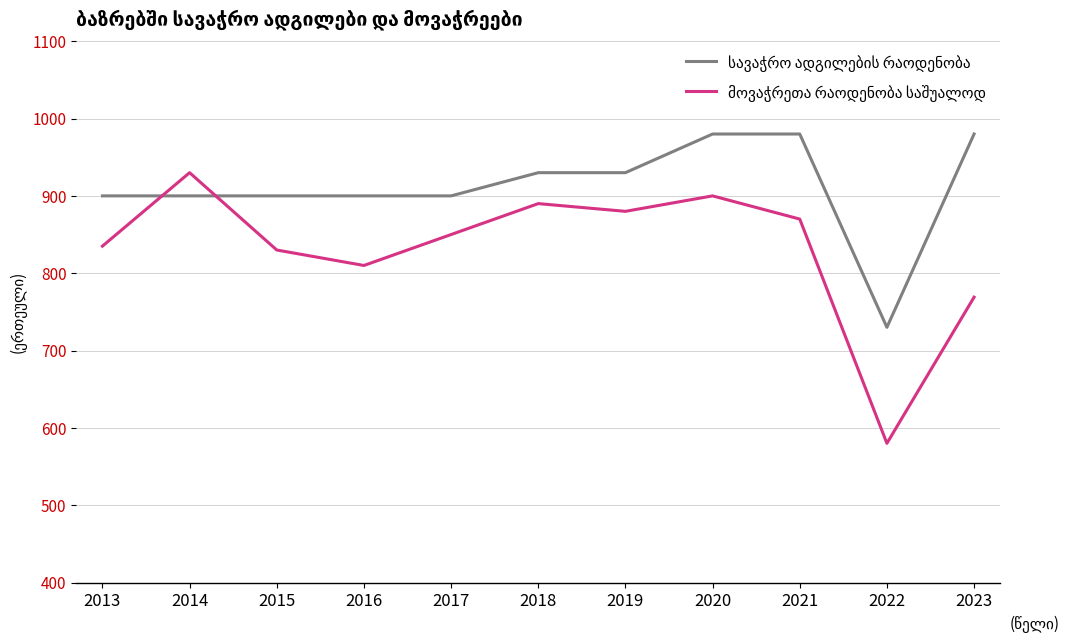

What is the spread (max minus min) of values at 2020?

80